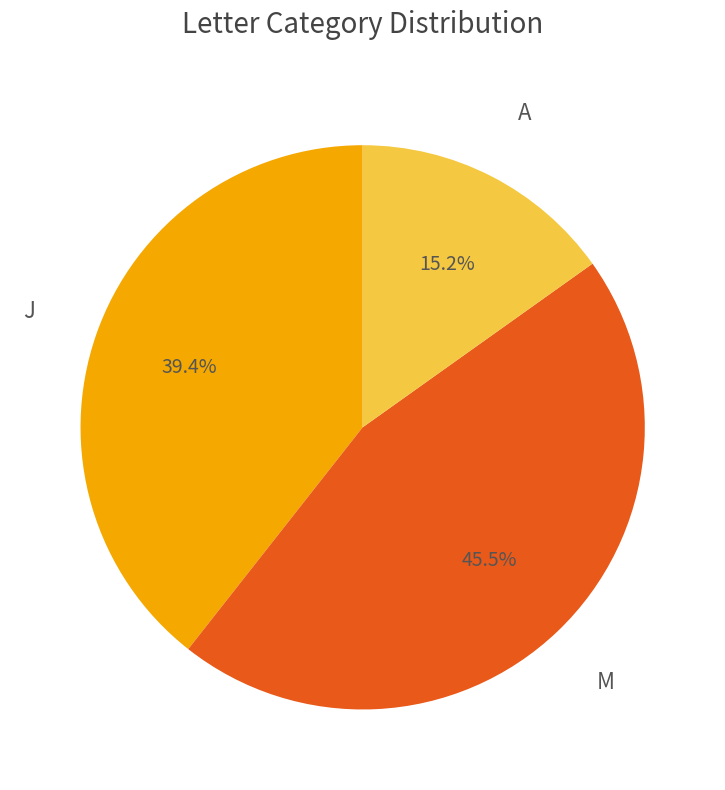

Combined, what portion of the pie is A and M?

60.6%